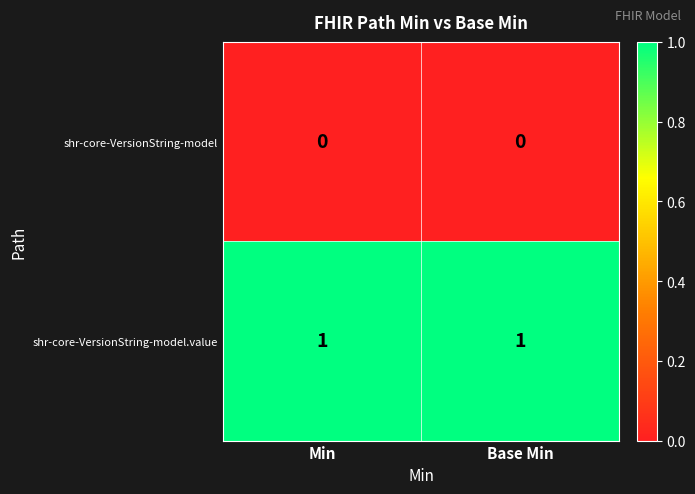

True or false: shr-core-VersionString-model.value has a value of 1 at Min.

True